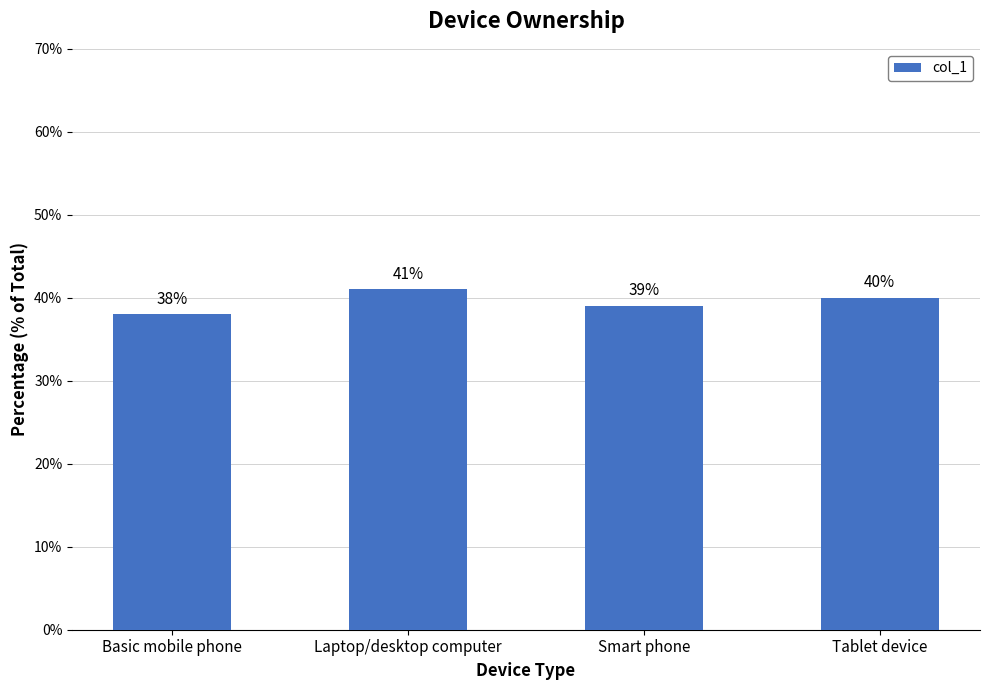

Reading left to right, transcribe all the data shown in this chart.

Basic mobile phone=38	Laptop/desktop computer=41	Smart phone=39	Tablet device=40